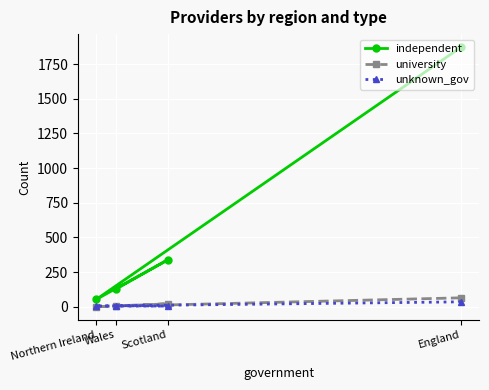

What is the sum of all independent values?

2395